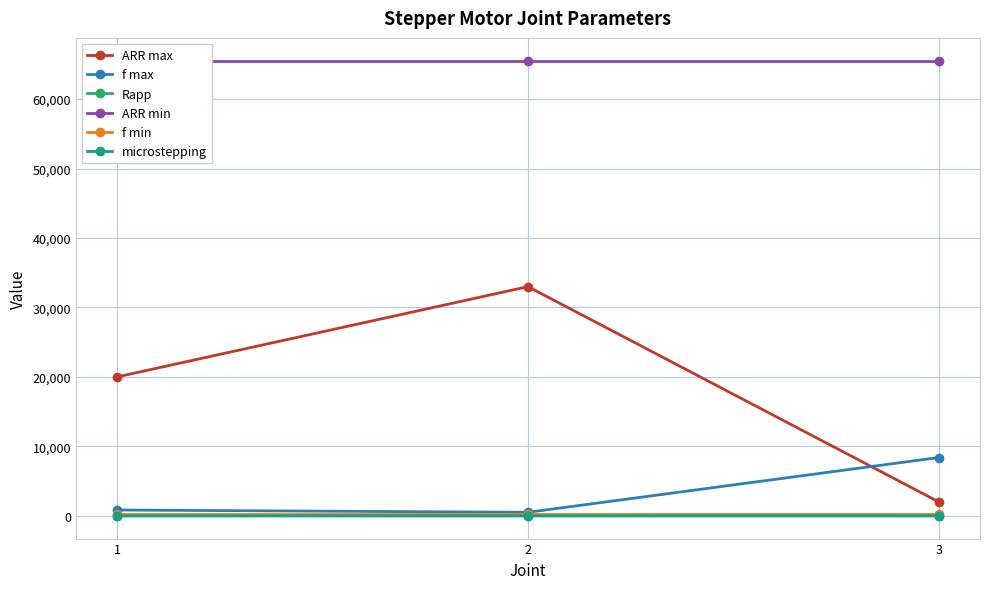

What is the value of the f min point at the 2nd from the left?

256.3